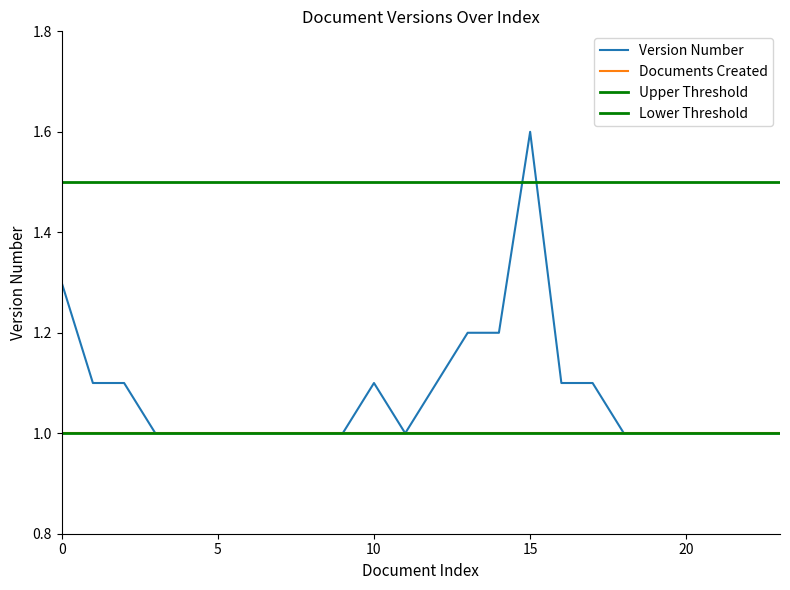

True or false: Documents Created has a value of 0.4 at 10.

False